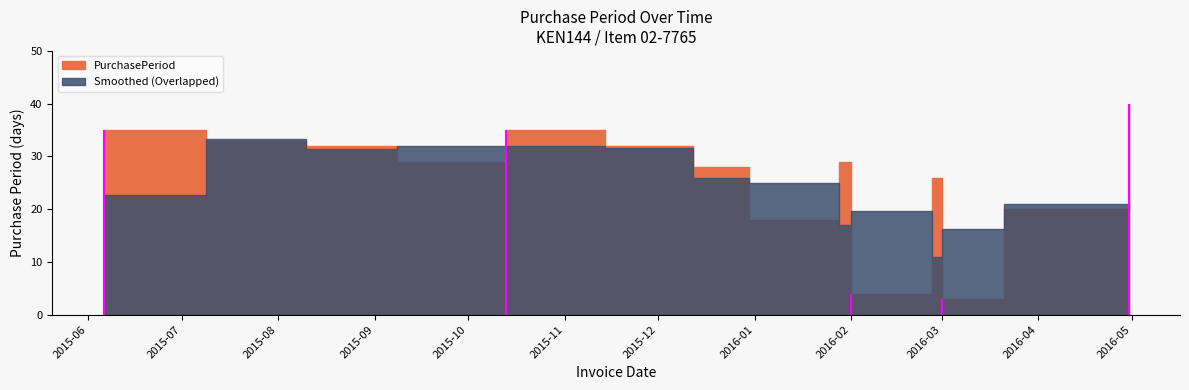

Is it true that the value at 2015-07-09 is 33?

True